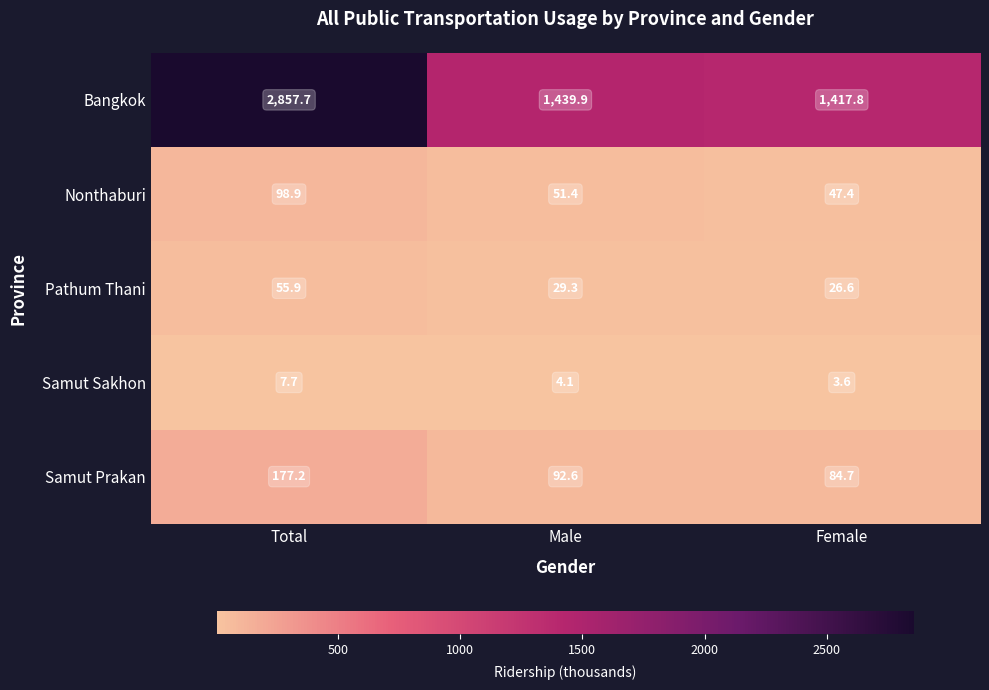

What is the lowest value of the Samut Prakan series?

84.7